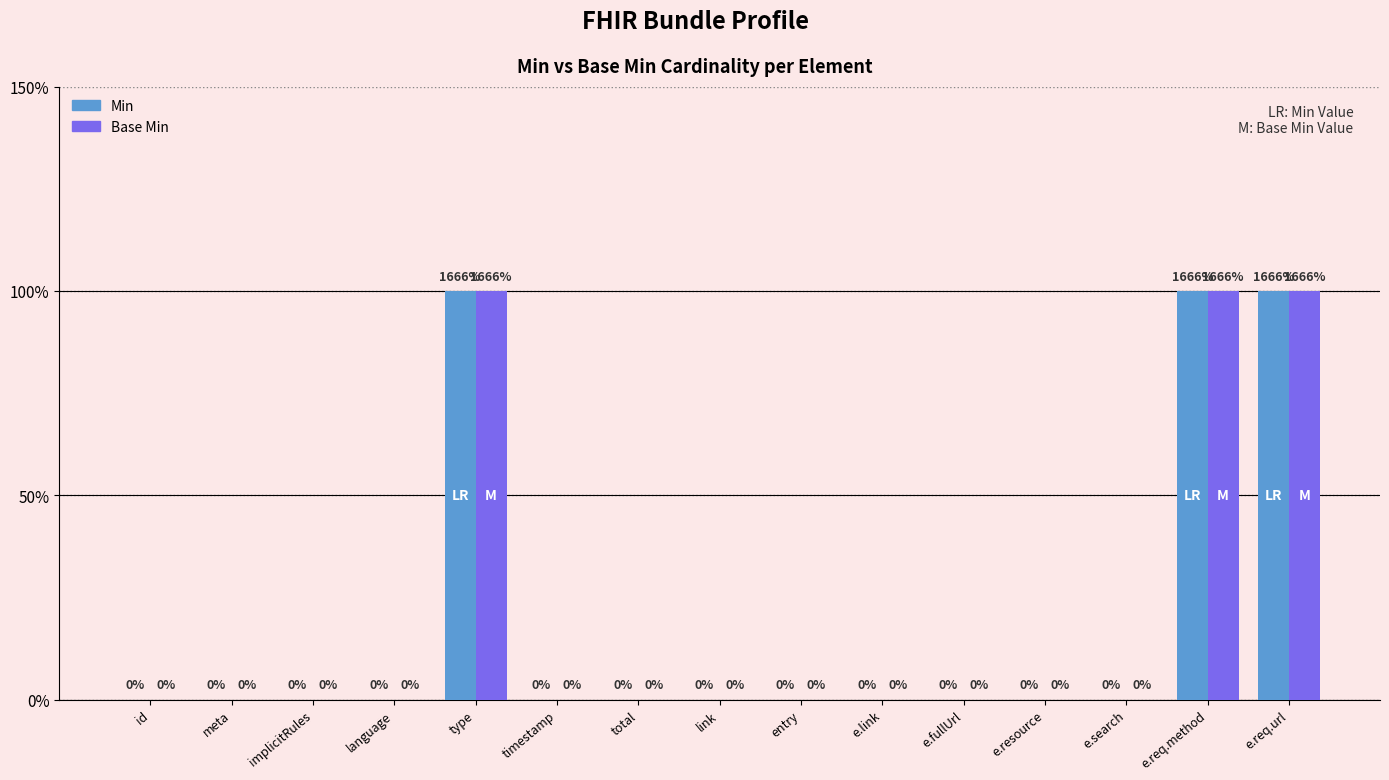

Reading left to right, transcribe all the data shown in this chart.

Min: 0	0	0	0	1	0	0	0	0	0	0	0	0	1	1
Base Min: 0	0	0	0	1	0	0	0	0	0	0	0	0	1	1